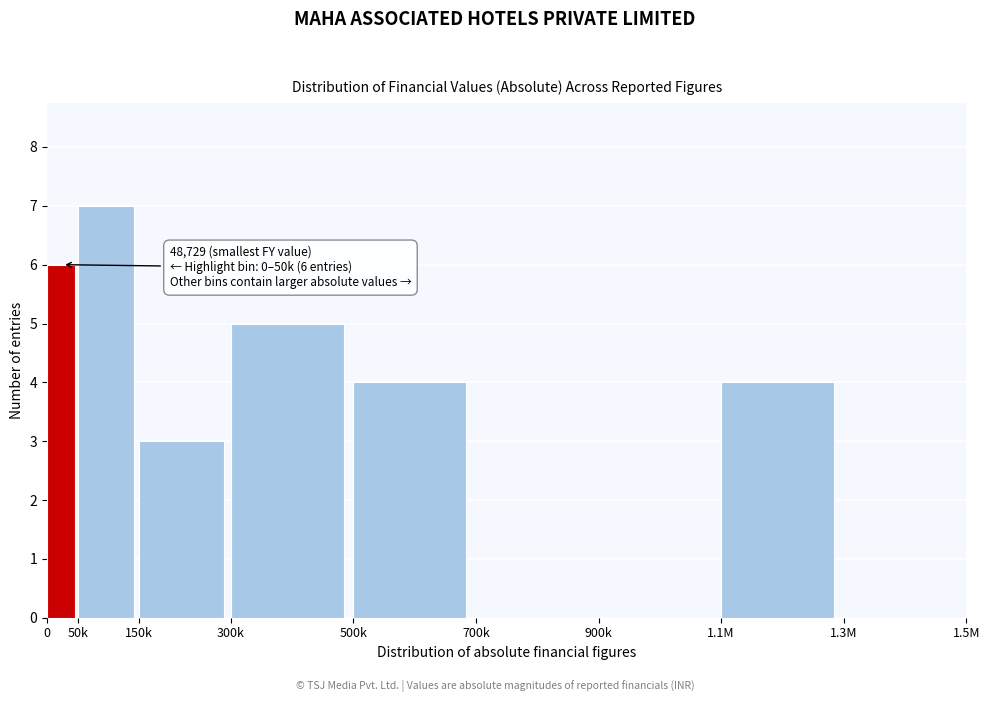

Reading right to left, list all the values displayed in this chart.

1.3M=0	1.1M=4	900k=0	700k=0	500k=4	300k=5	150k=3	50k=7	0=6